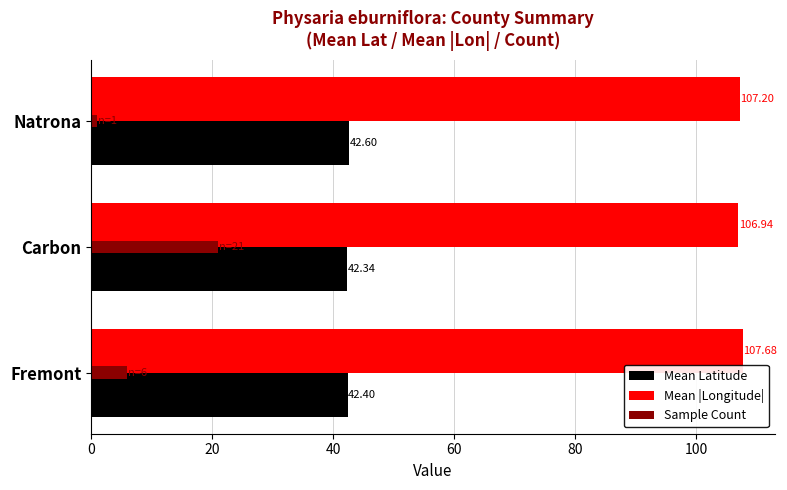

What is the difference between the highest and lowest values at Carbon?

85.9